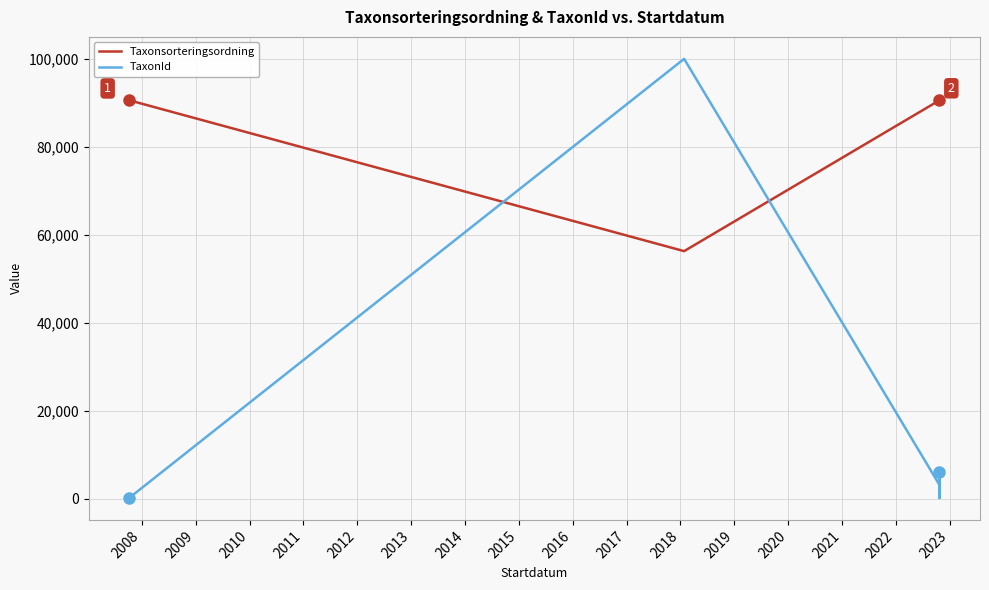

Which series has the largest total across all categories?

Taxonsorteringsordning